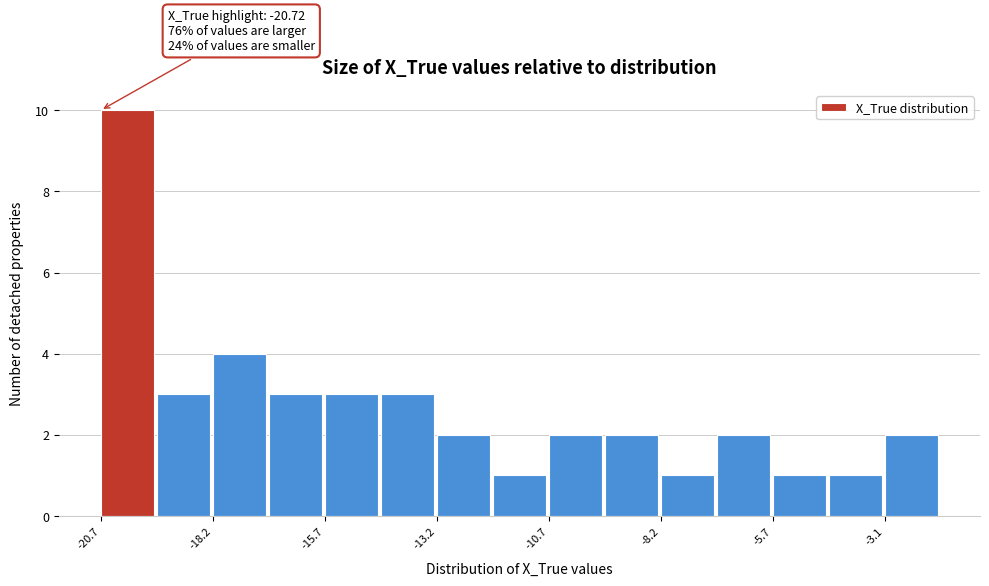

Read against the x-axis, roughly where is the centre of the tallest bar?

-20.0